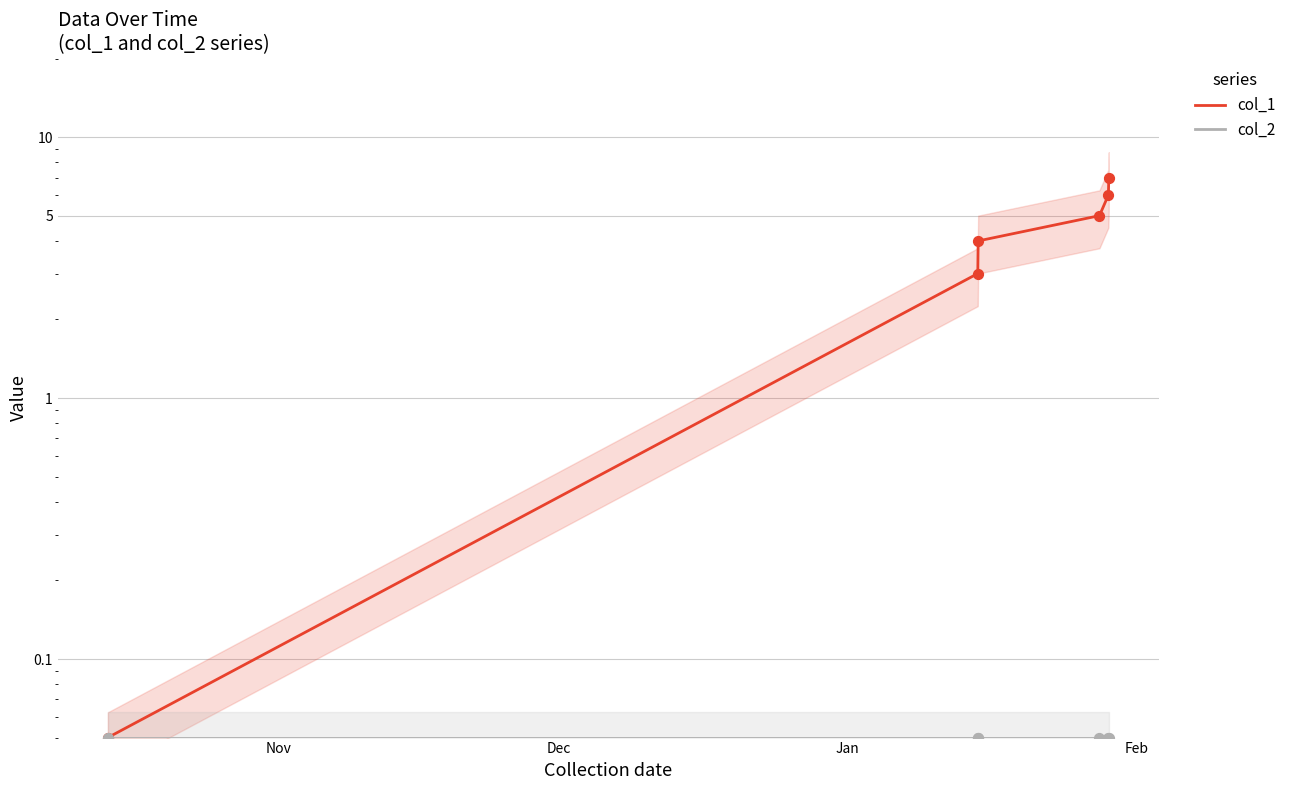

Which series reaches the maximum Y coordinate?

col_1